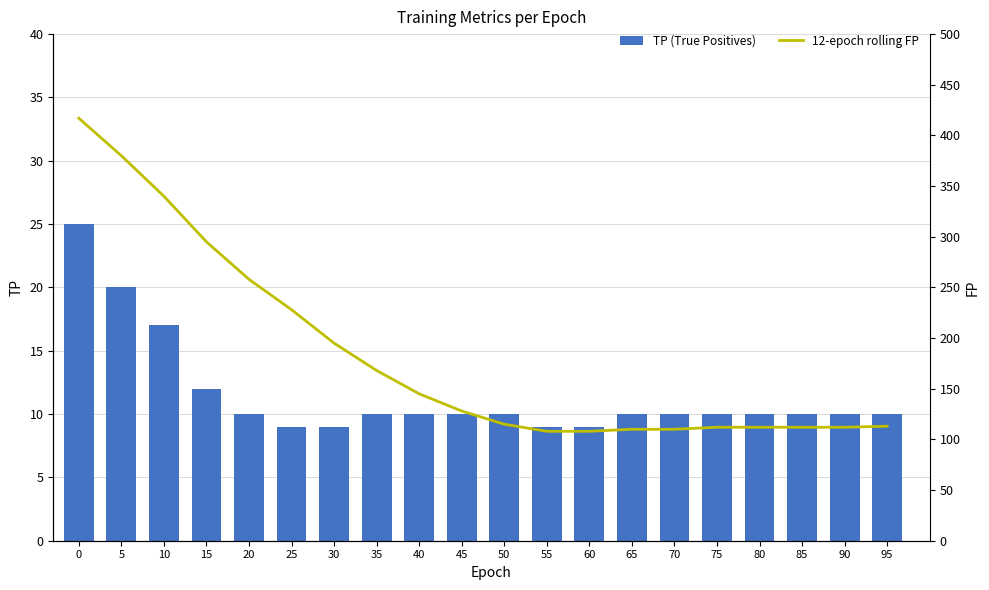

List the series in order of their overall mean, lowest first.

TP (True Positives), 12-epoch rolling FP